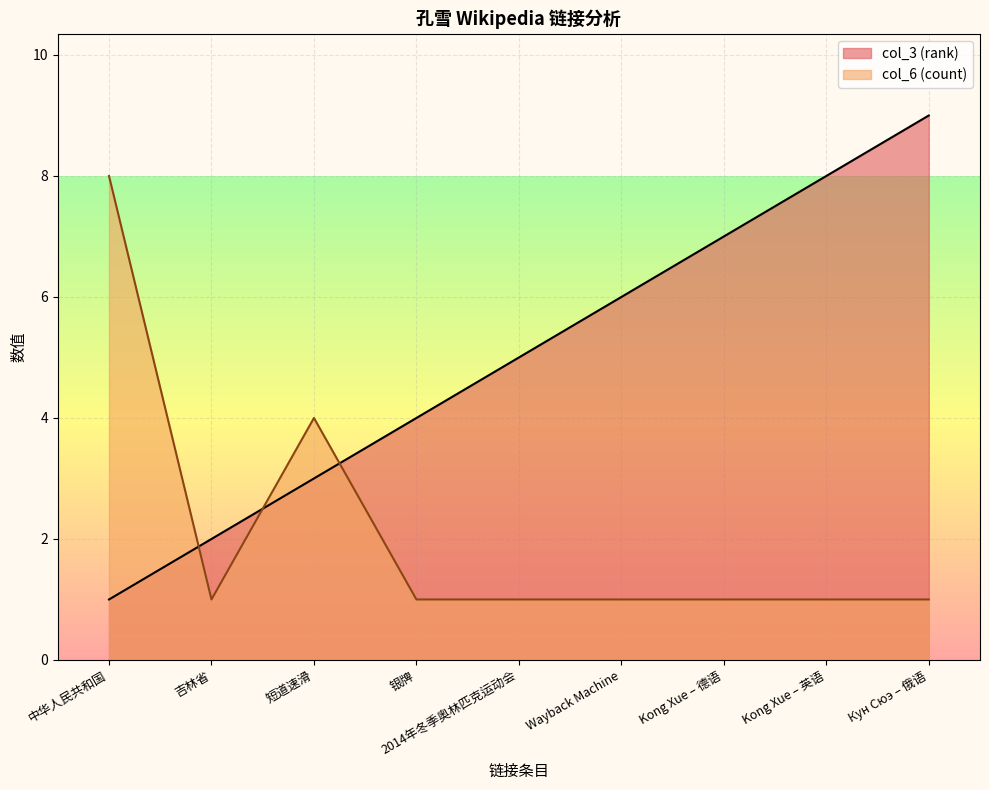

At which label is col_6 (count) closest to 4?

短道速滑